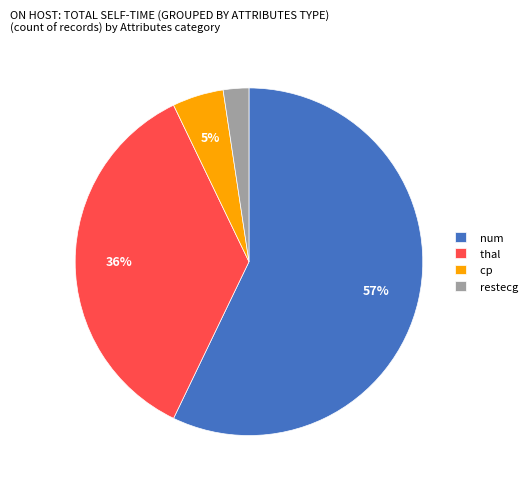

The num slice represents 57% of the pie. True or false?

True